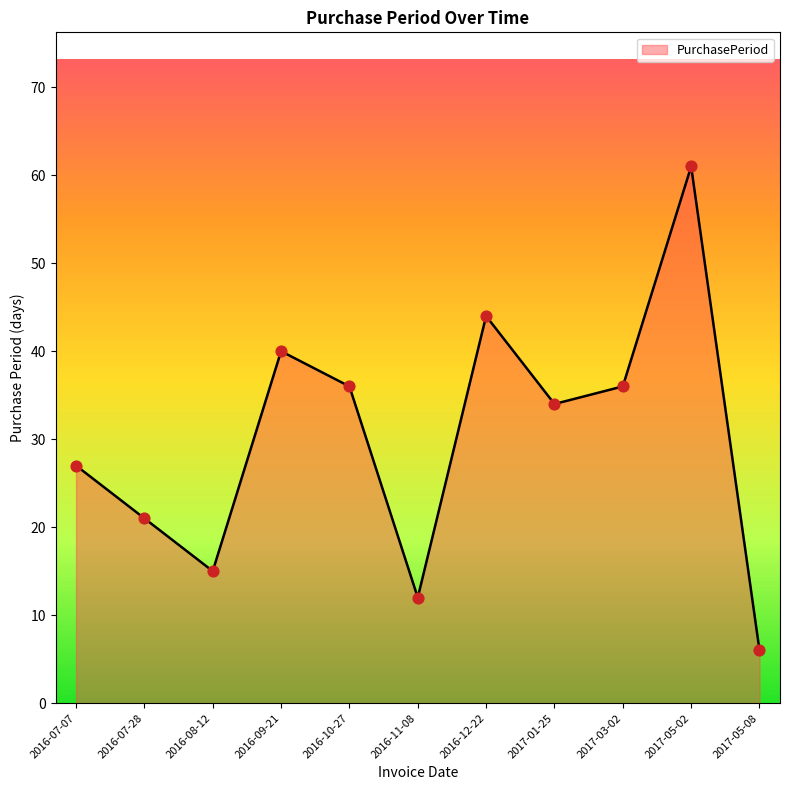

Approximately how many times larger is the value at 2016-08-12 compared to 2017-05-08?

2.5